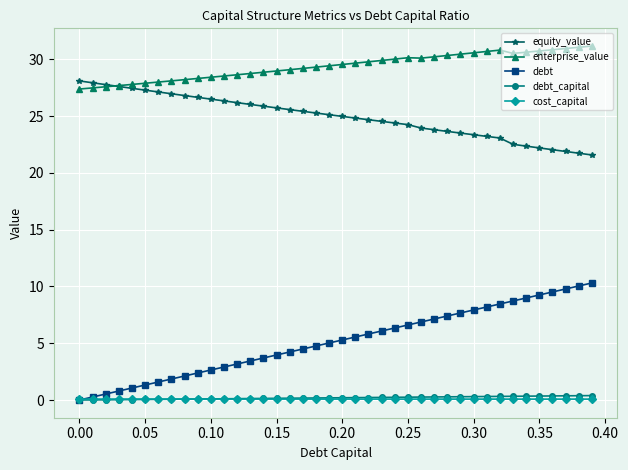

True or false: debt and enterprise_value intersect in this chart.

False